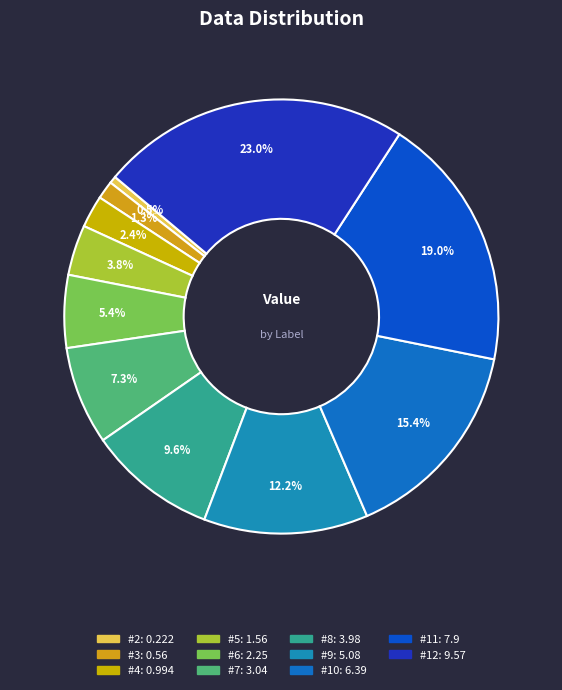

True or false: #11 accounts for 19% of the total.

True